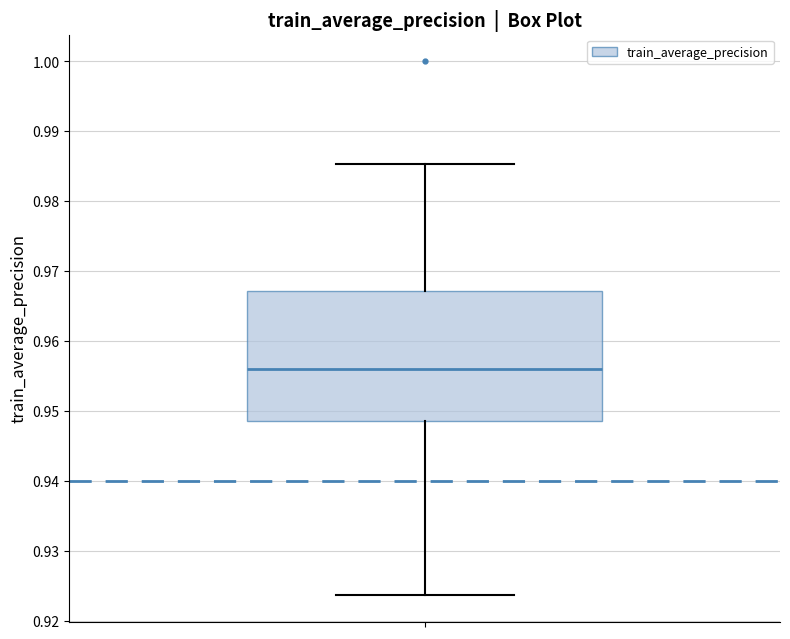

Where does the median line of the box sit on the y-axis? The values are not printed on the chart, so give them approximately, as read against the axis.

0.956